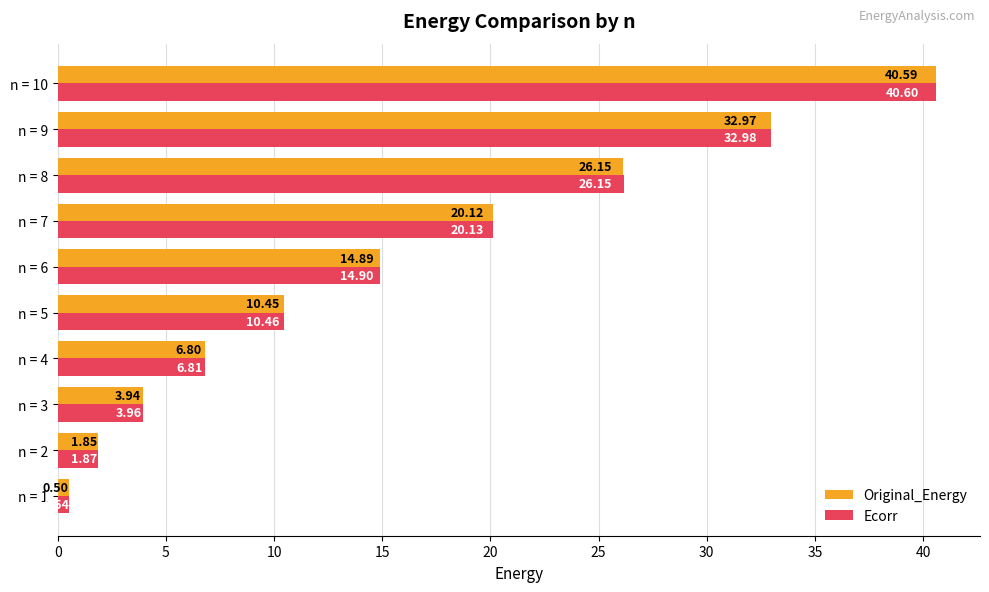

At how many categories does at least one series exceed 31?

2